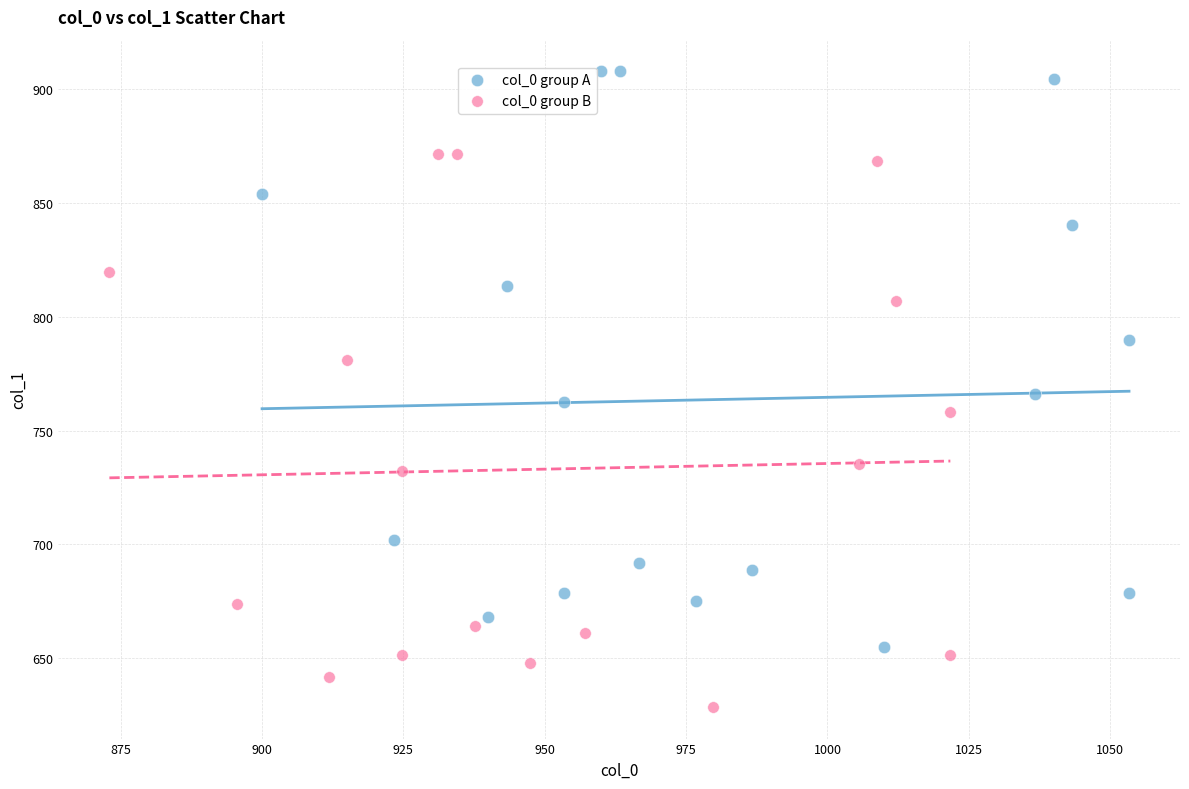

Which series contains the lowest Y value?

col_0 group B